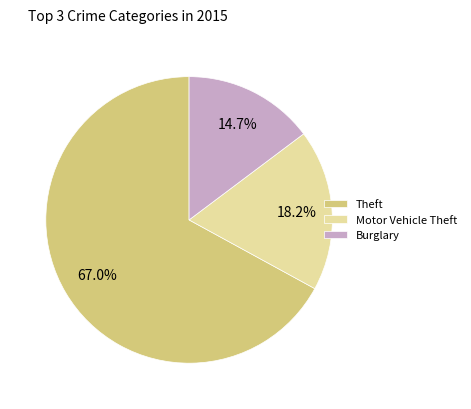

Is the sum of Burglary and Theft greater than half?

Yes